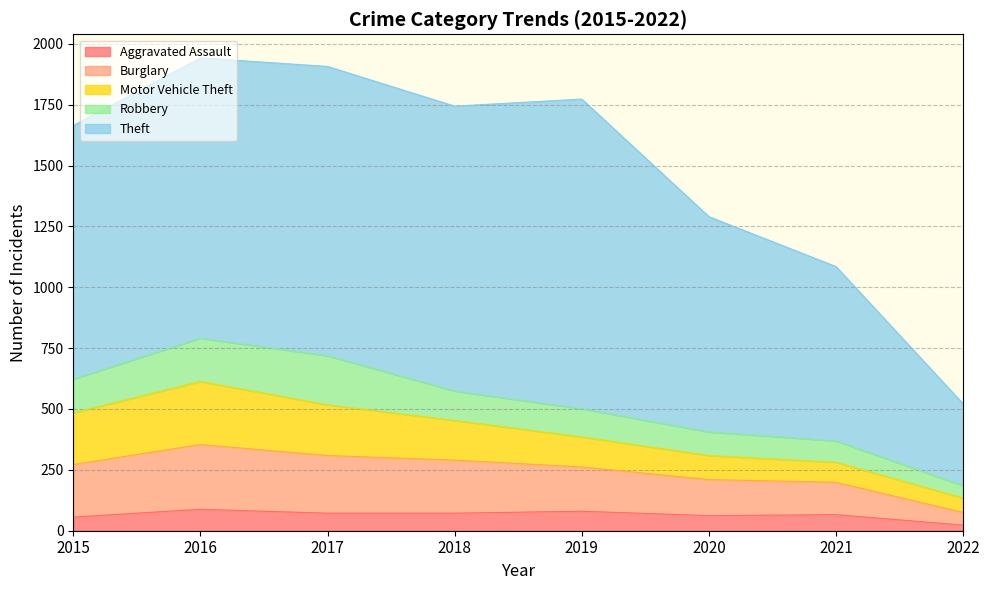

Where is Motor Vehicle Theft nearest to the value 159?

2018